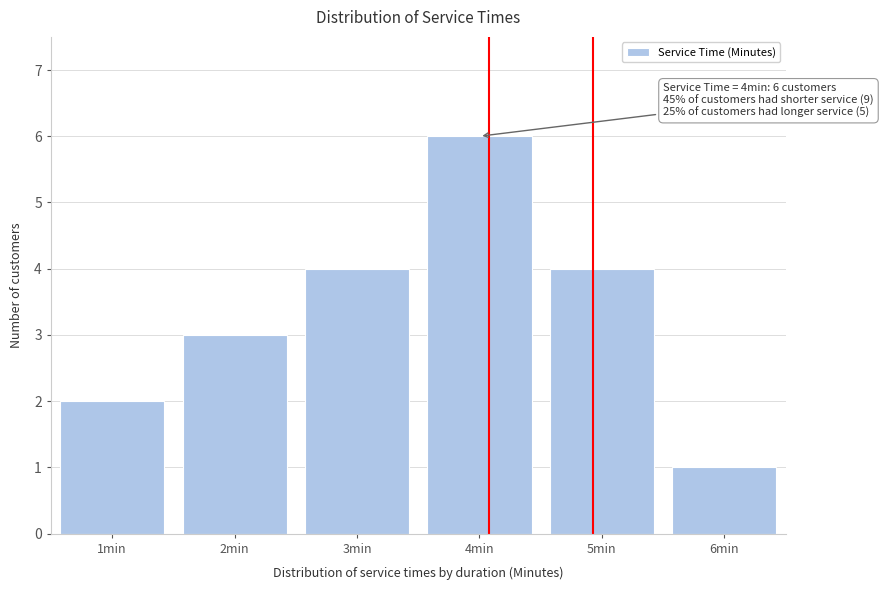

Reading left to right, what are all the values shown in this chart?

1min=2	2min=3	3min=4	4min=6	5min=4	6min=1